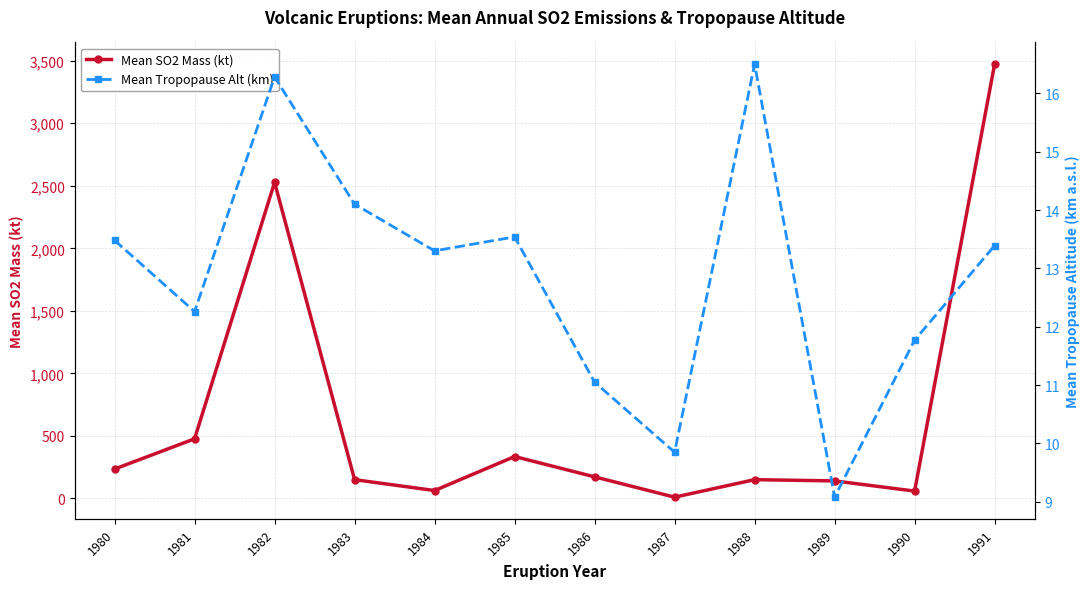

Which series has the largest total across all categories?

Mean SO2 Mass (kt)